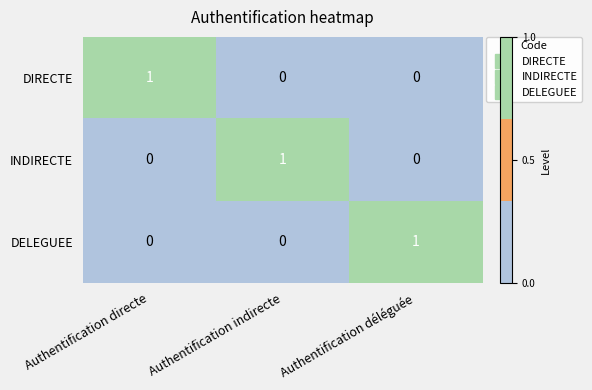

What is the difference between the highest and lowest values at Authentification indirecte?

1